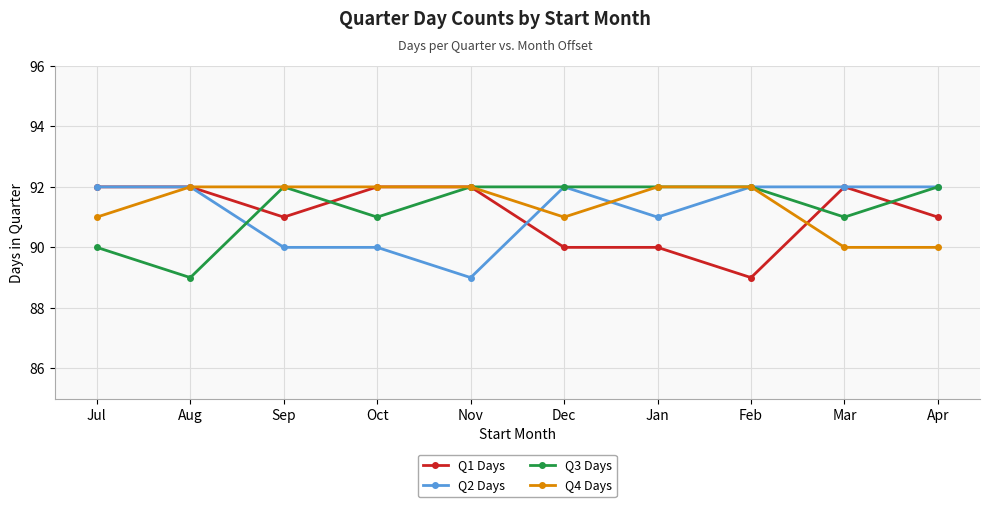

At which category does Q1 Days reach its first local valley?

Sep